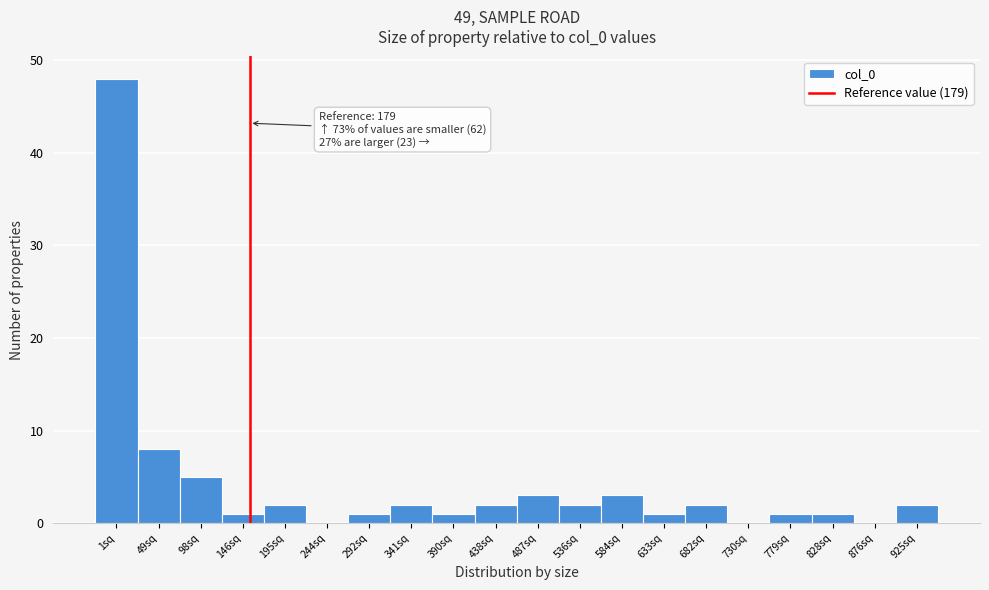

Reading left to right, transcribe all the data shown in this chart.

1sq=48	49sq=8	98sq=5	146sq=1	195sq=2	244sq=0	292sq=1	341sq=2	390sq=1	438sq=2	487sq=3	536sq=2	584sq=3	633sq=1	682sq=2	730sq=0	779sq=1	828sq=1	876sq=0	925sq=2